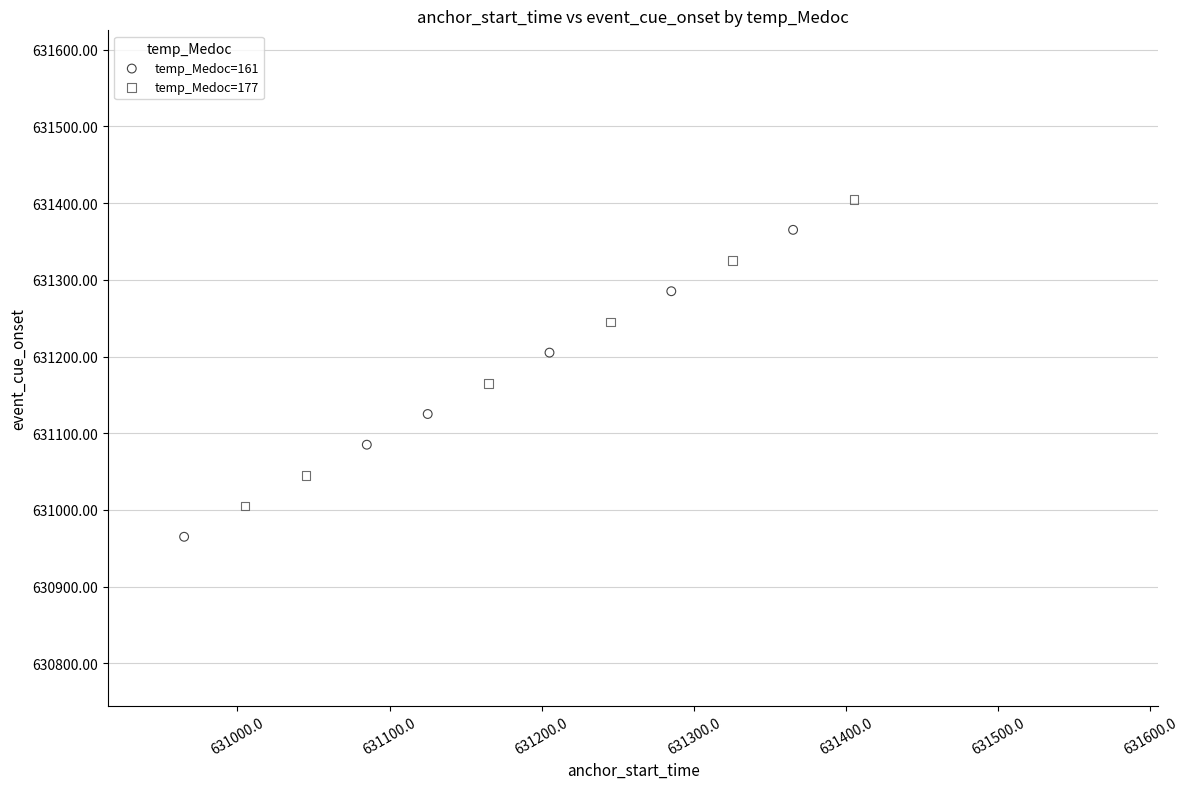

Which series reaches the maximum Y coordinate?

temp_Medoc=177